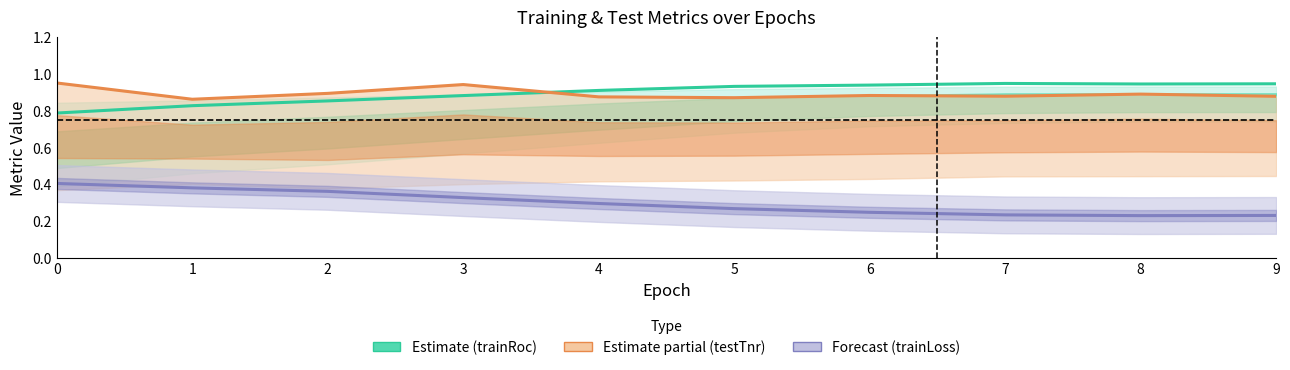

How many intersections are there between Estimate partial (testTnr) and Estimate (trainRoc)?

1